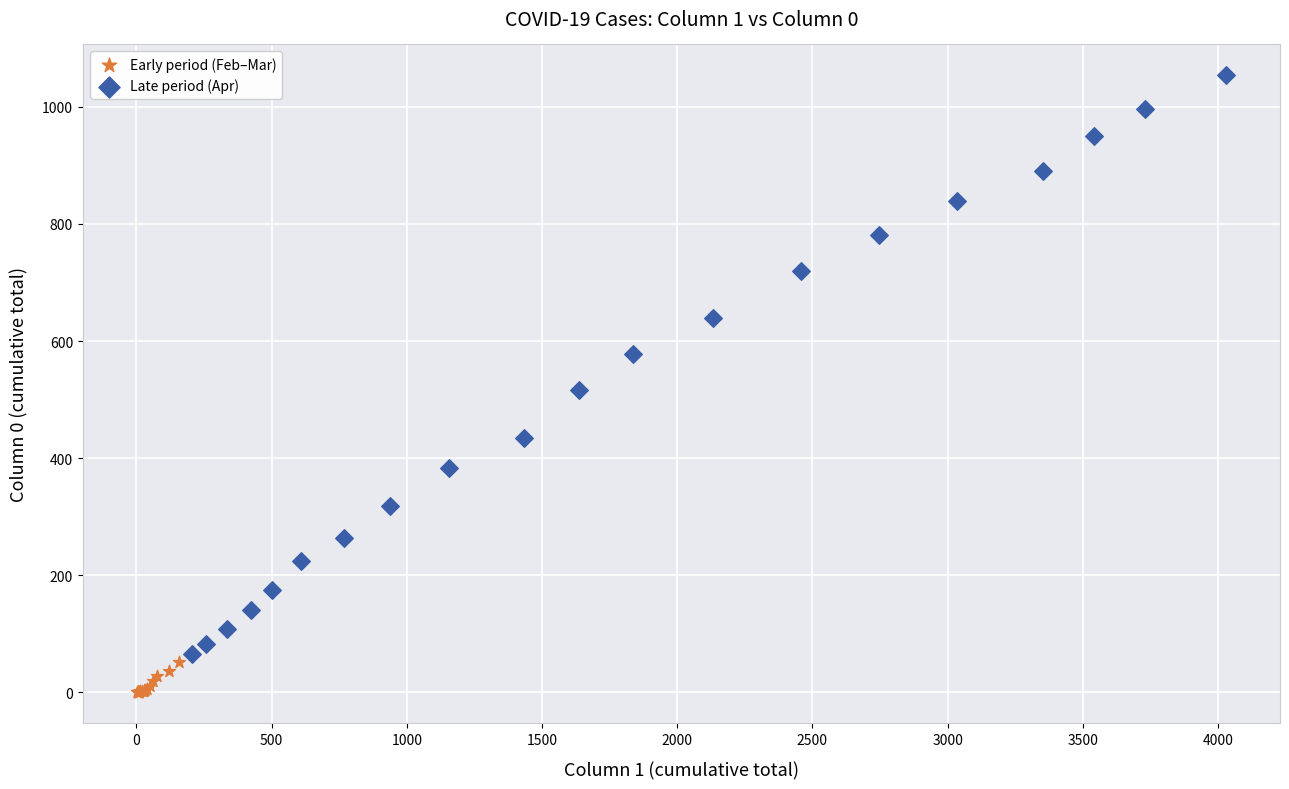

Which series reaches the maximum Y coordinate?

Late period (Apr)